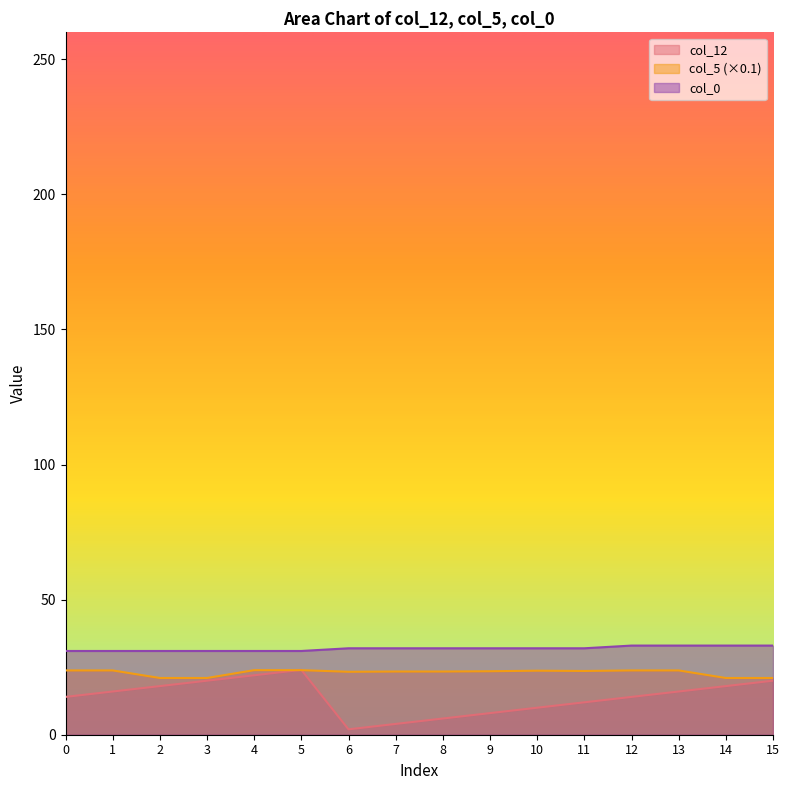

At which label is col_0 closest to 32?

6